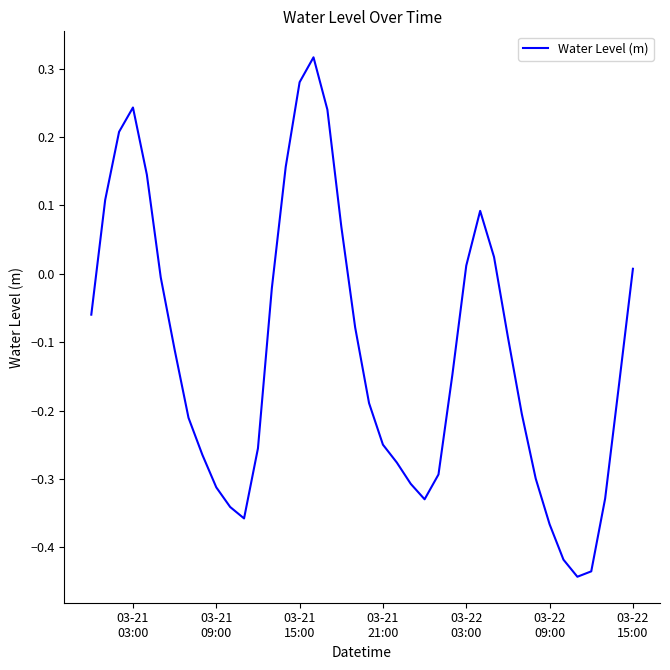

Is this an area chart (filled region under the line)?

No